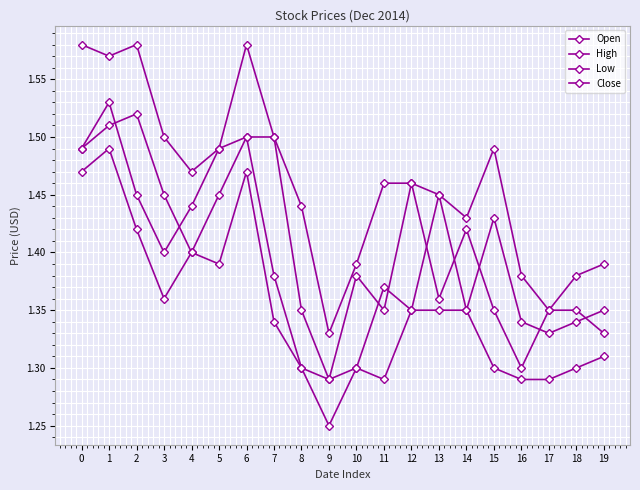

What is the lowest value of the Close series?

1.3